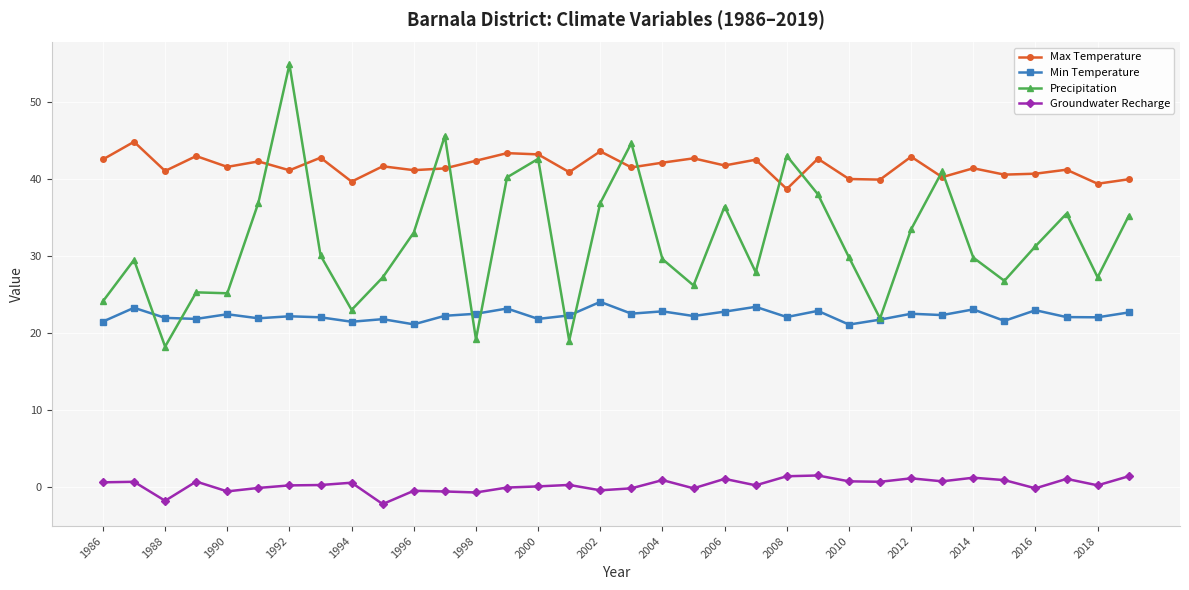

What are all the series names shown in the legend?

Max Temperature, Min Temperature, Precipitation, Groundwater Recharge